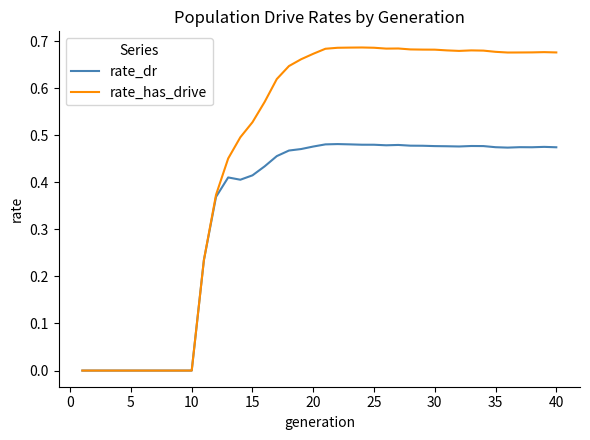

How many lines are shown in the chart?

2